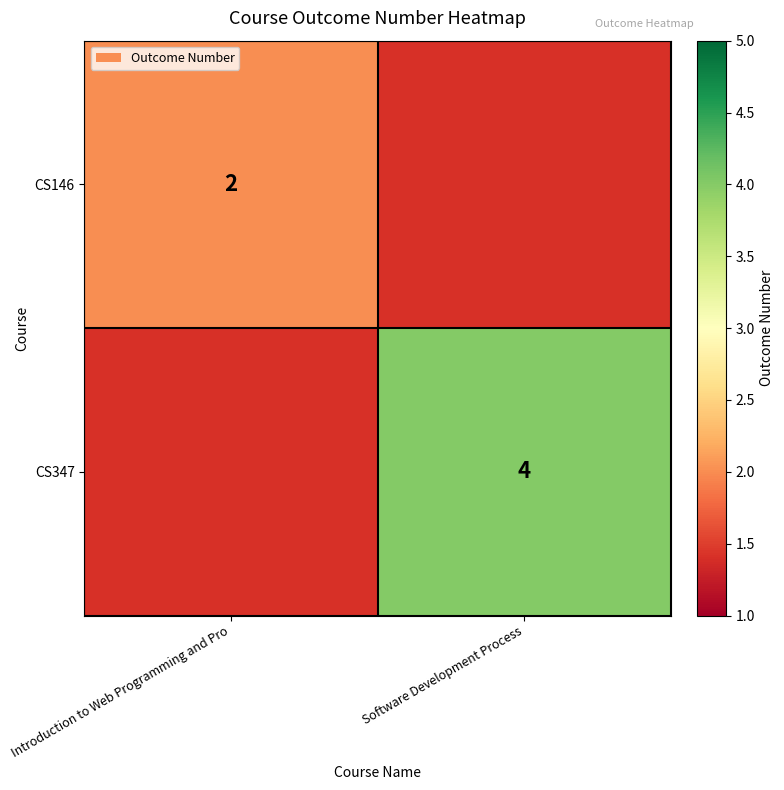

True or false: CS146 has a value of 2 at Introduction to Web Programming and Pro.

True